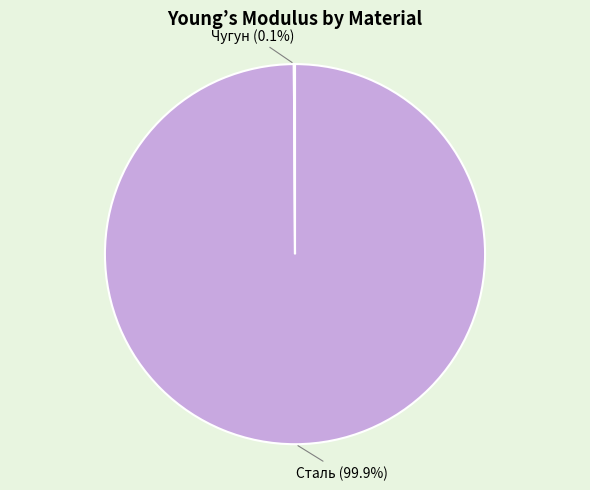

Which slice is the largest?

Сталь